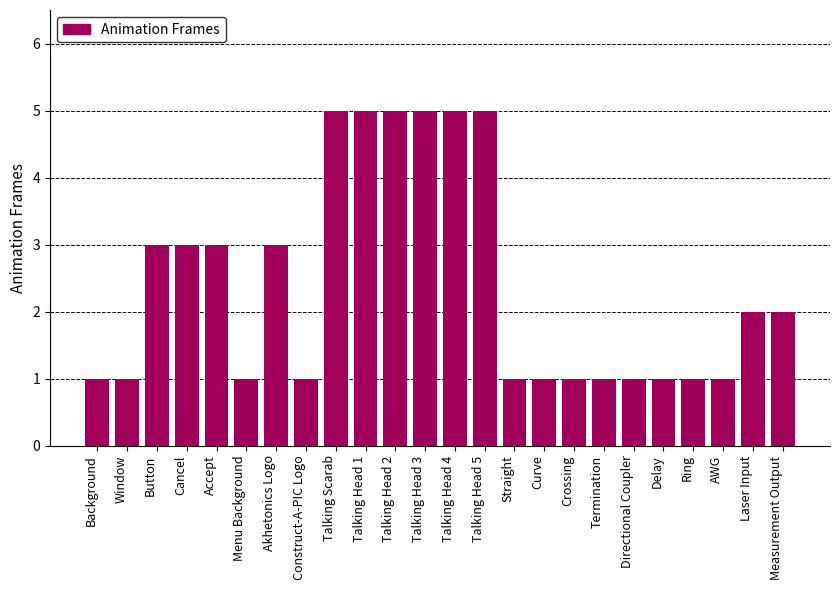

What is the value of the 18th bar from the left?

1